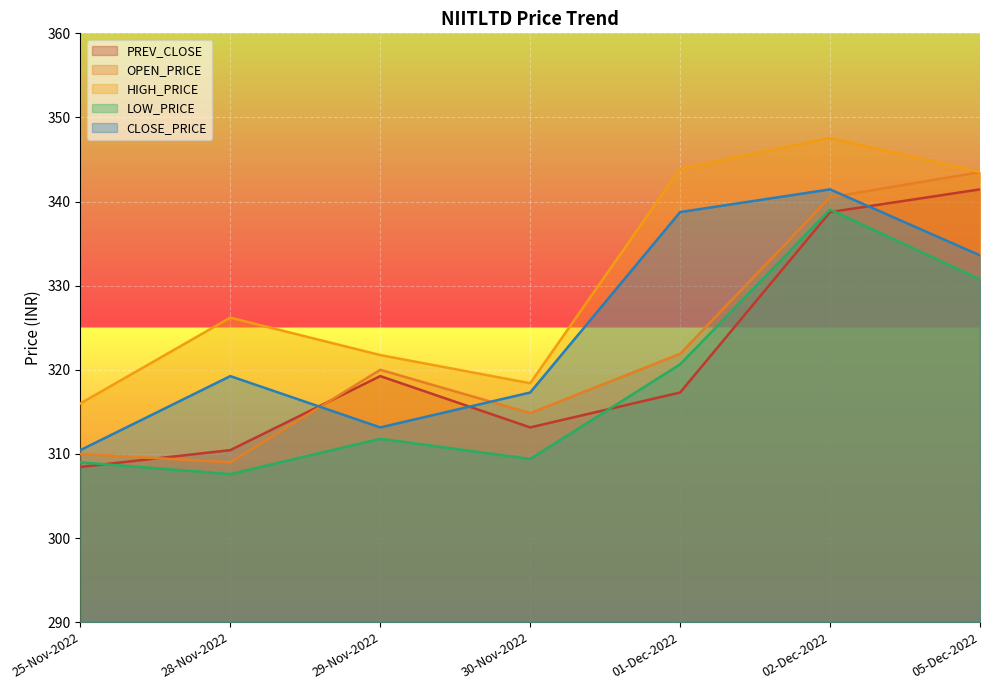

What is the maximum value shown in the chart?

347.6